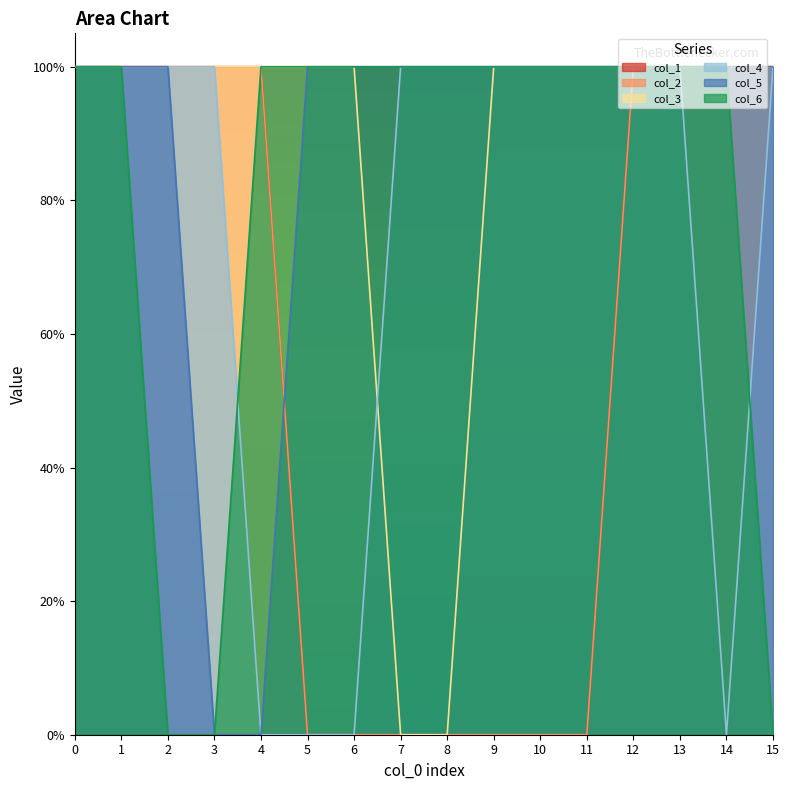

The col_2 series shows 0 at 5. True or false?

True